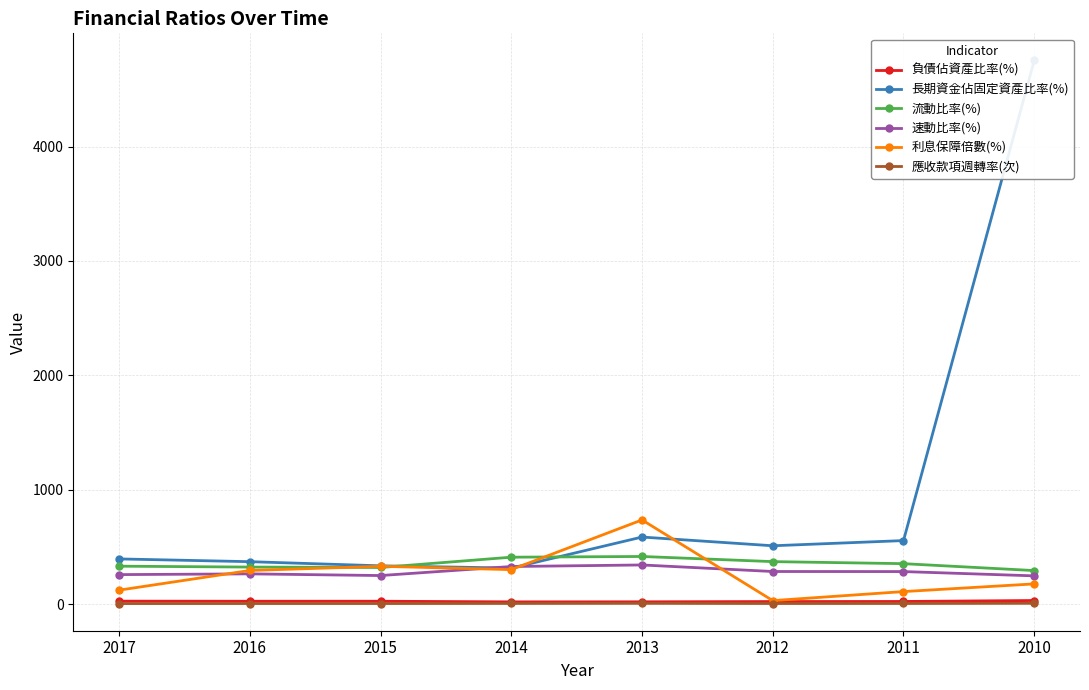

True or false: 流動比率(%) and 速動比率(%) cross at least once.

False